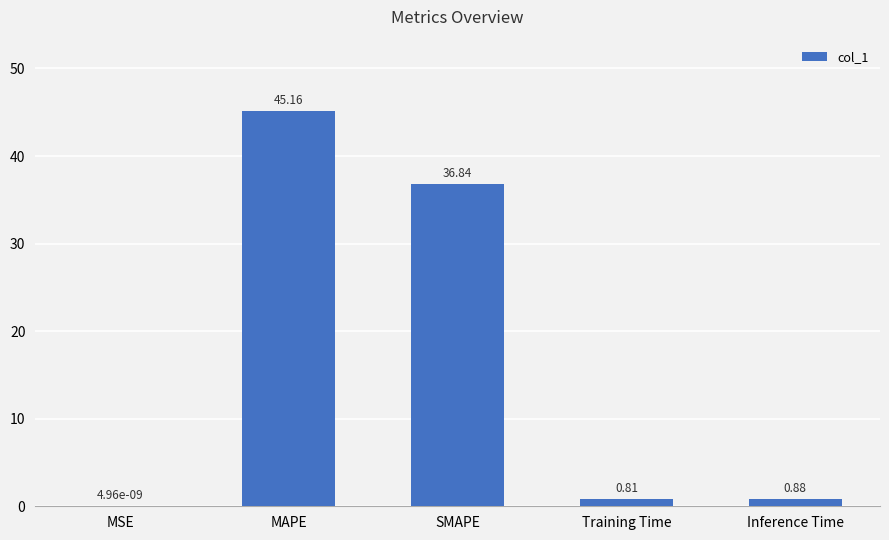

Which label corresponds to the largest value in the chart?

MAPE